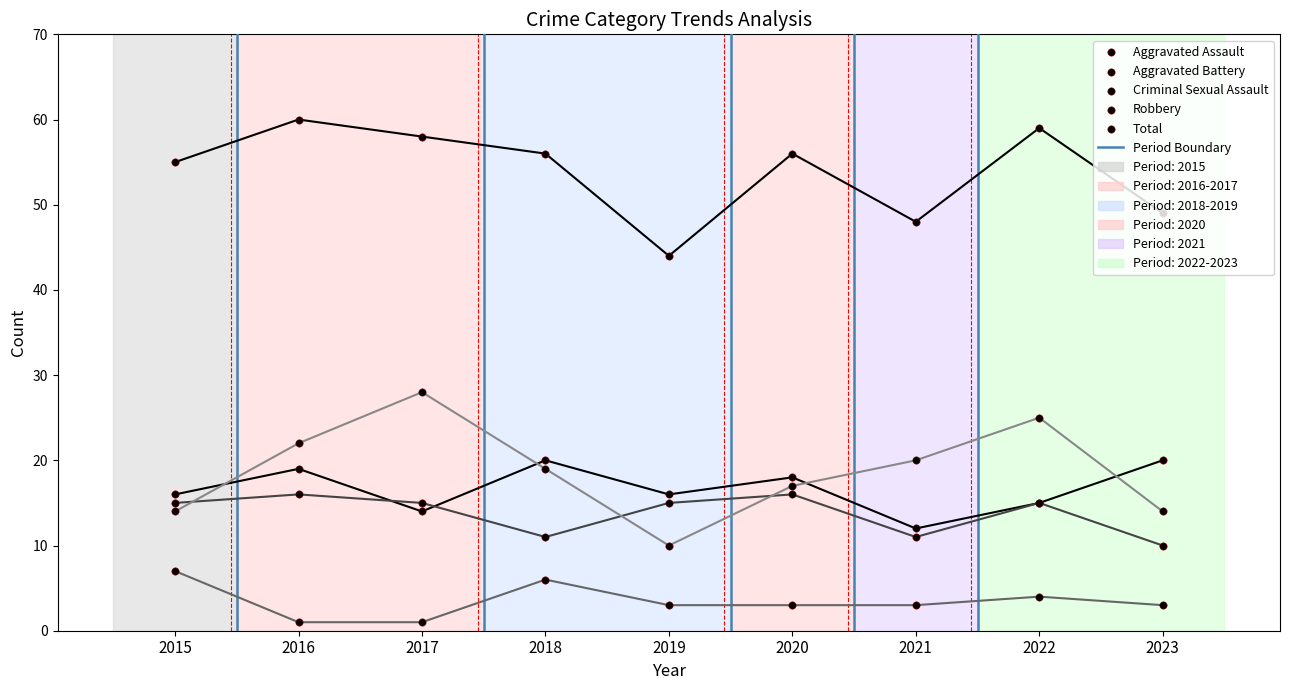

Which series reaches the maximum Y coordinate?

Total